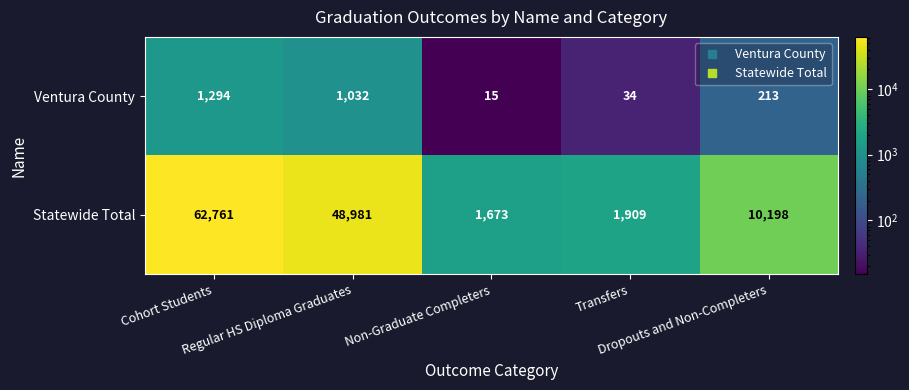

List the series in order of their peak value, lowest first.

Ventura County, Statewide Total